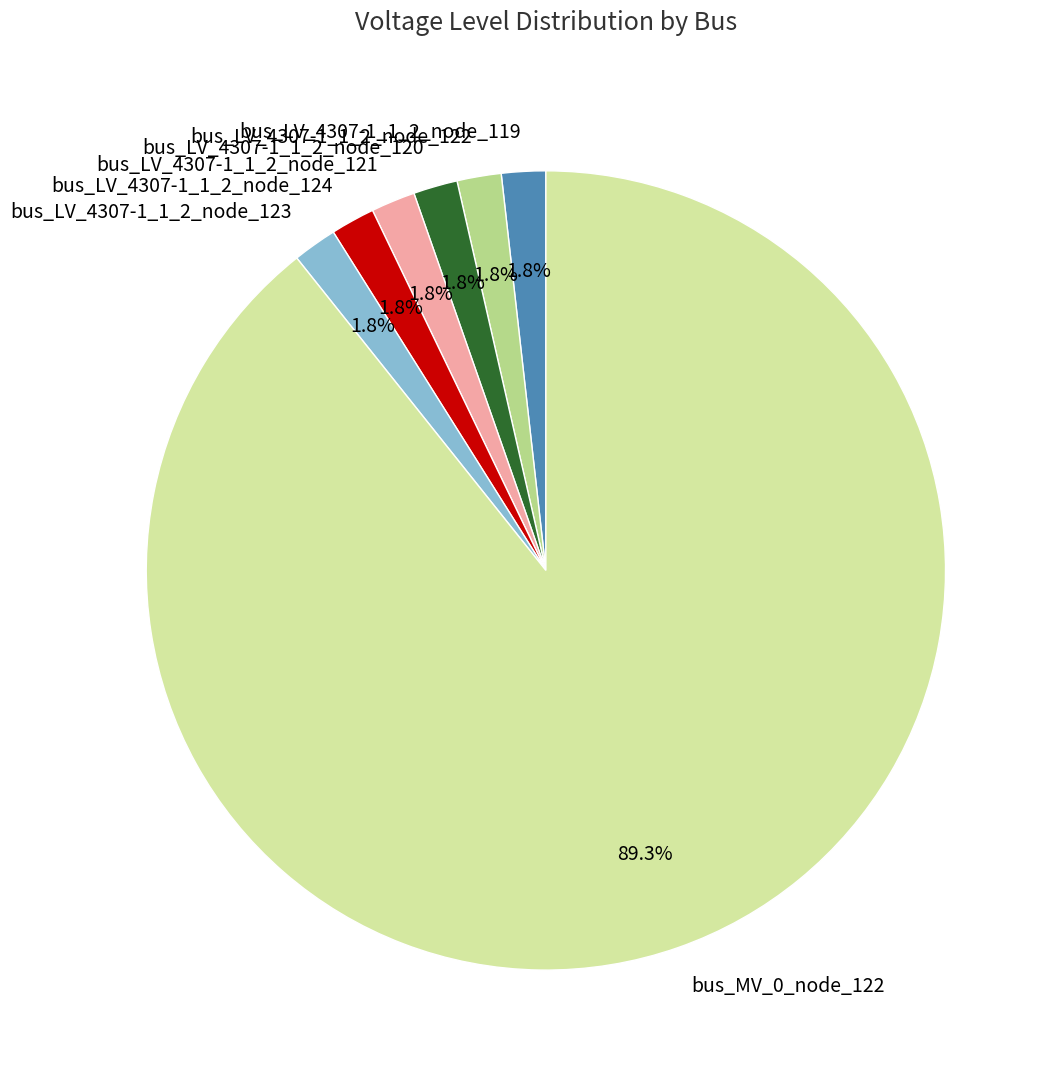

To the nearest percent, what percentage of the pie is bus_LV_4307-1_1_2_node_119?

2%